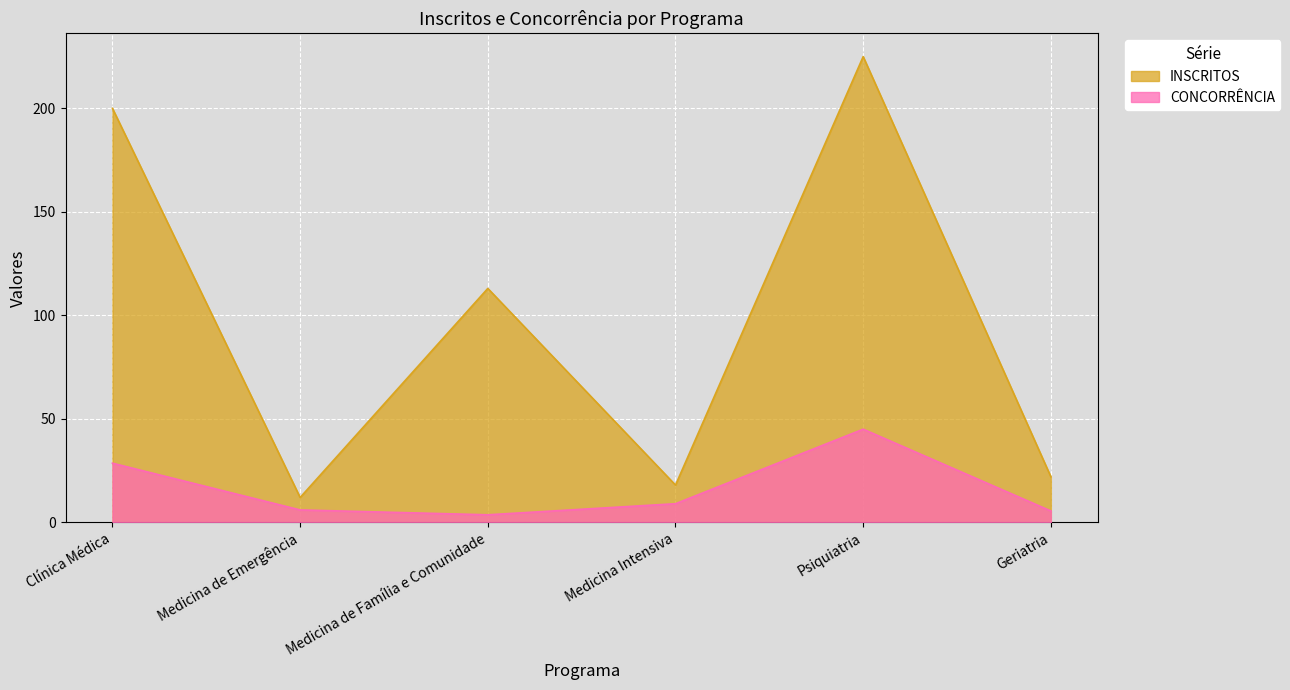

Reading left to right, transcribe all the data shown in this chart.

INSCRITOS: 200.0	12.0	113.0	18.0	225.0	22.0
CONCORRÊNCIA: 28.6	6.0	3.6	9.0	45.0	5.5